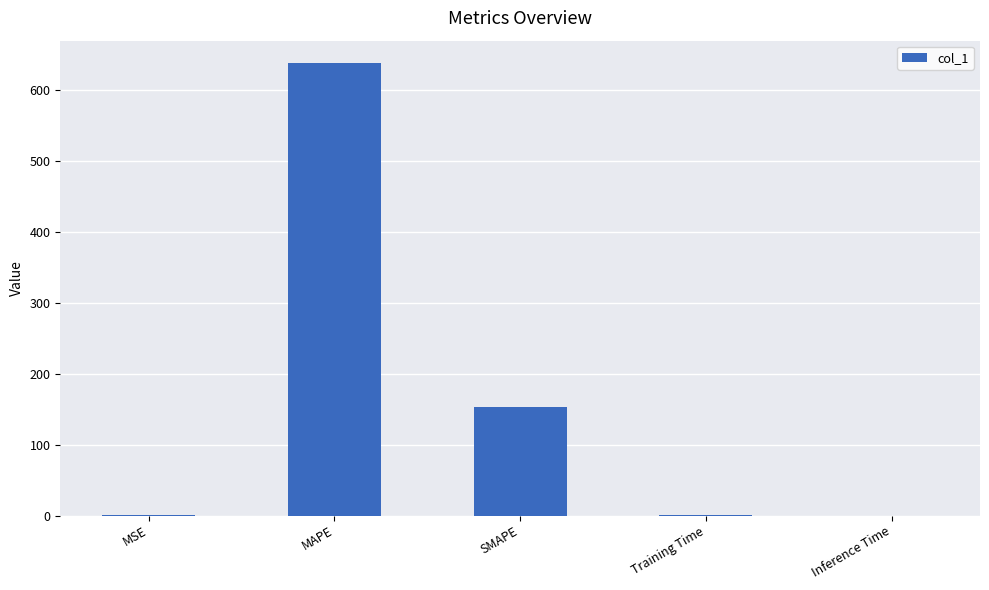

Is it true that the value at MAPE is 637.2?

True